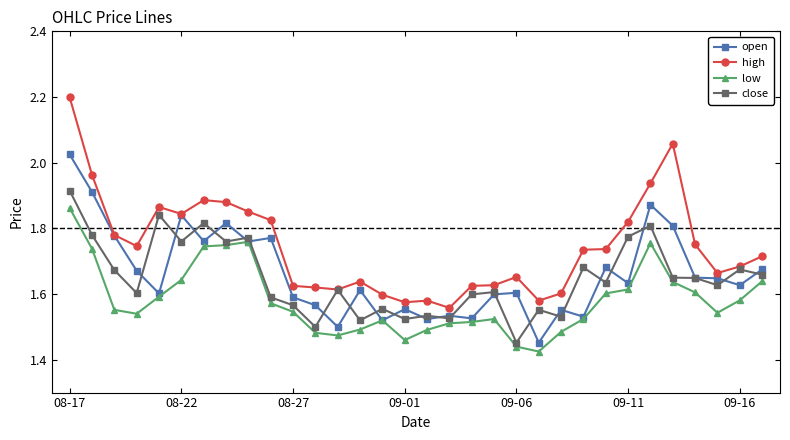

What is the difference between the second highest and minimum values in the open series?

0.5